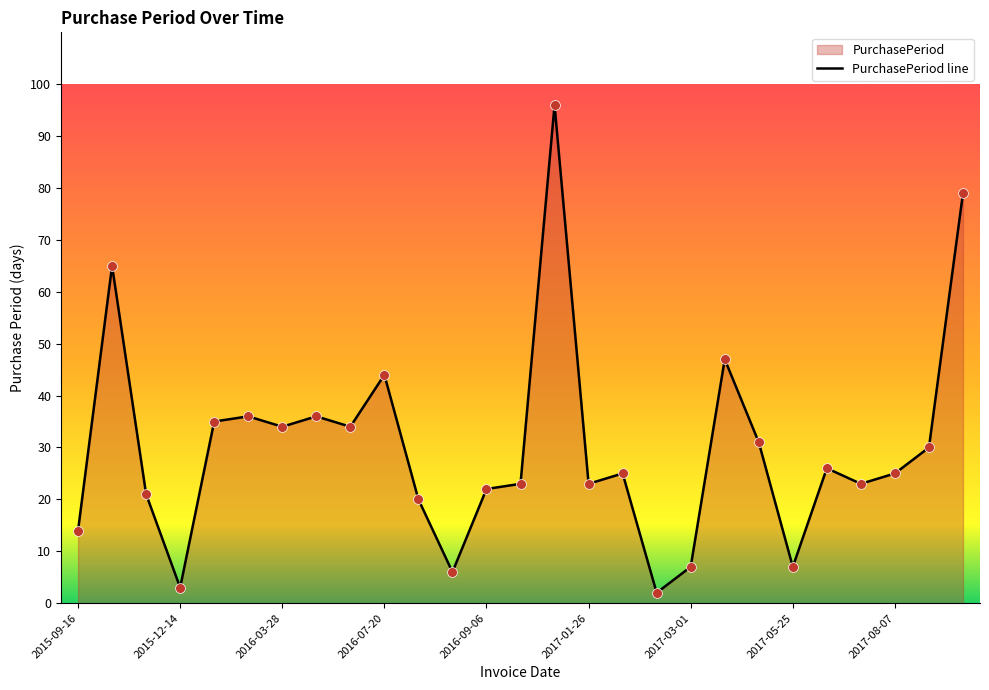

What is the change in value from 2015-12-14 to 2017-07-13?

+20